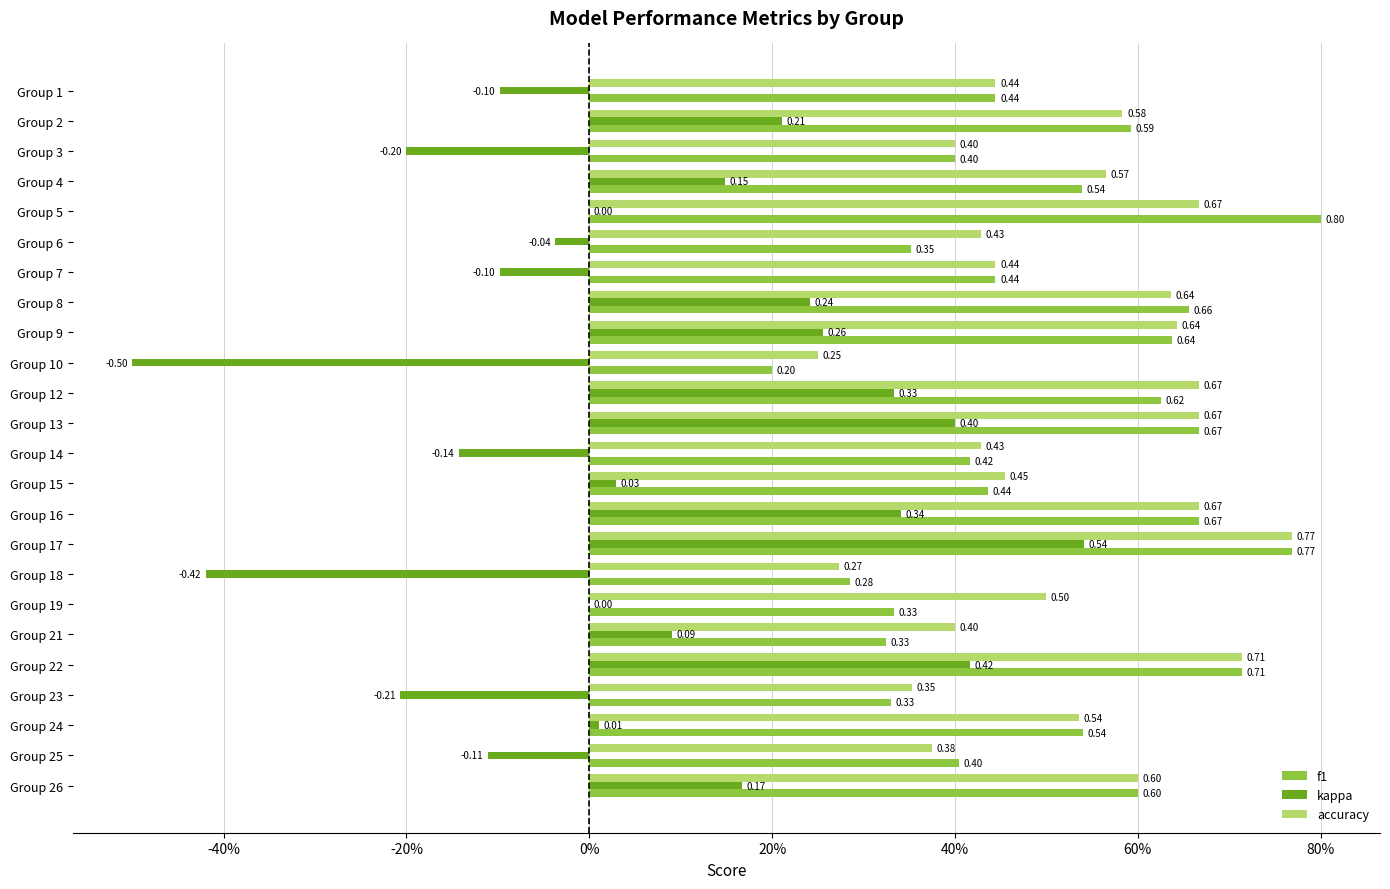

What is the average value of the accuracy series?

0.5